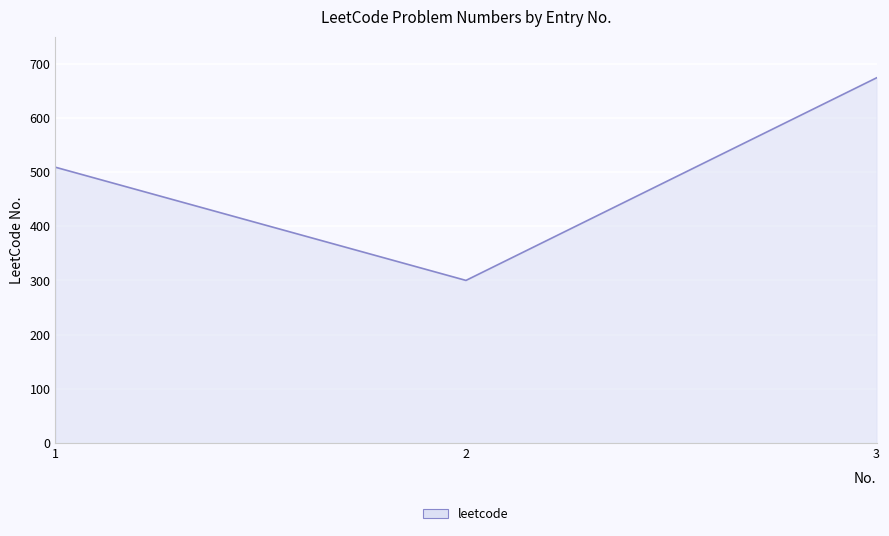

Reading left to right, extract all data points from this chart.

509	300	674